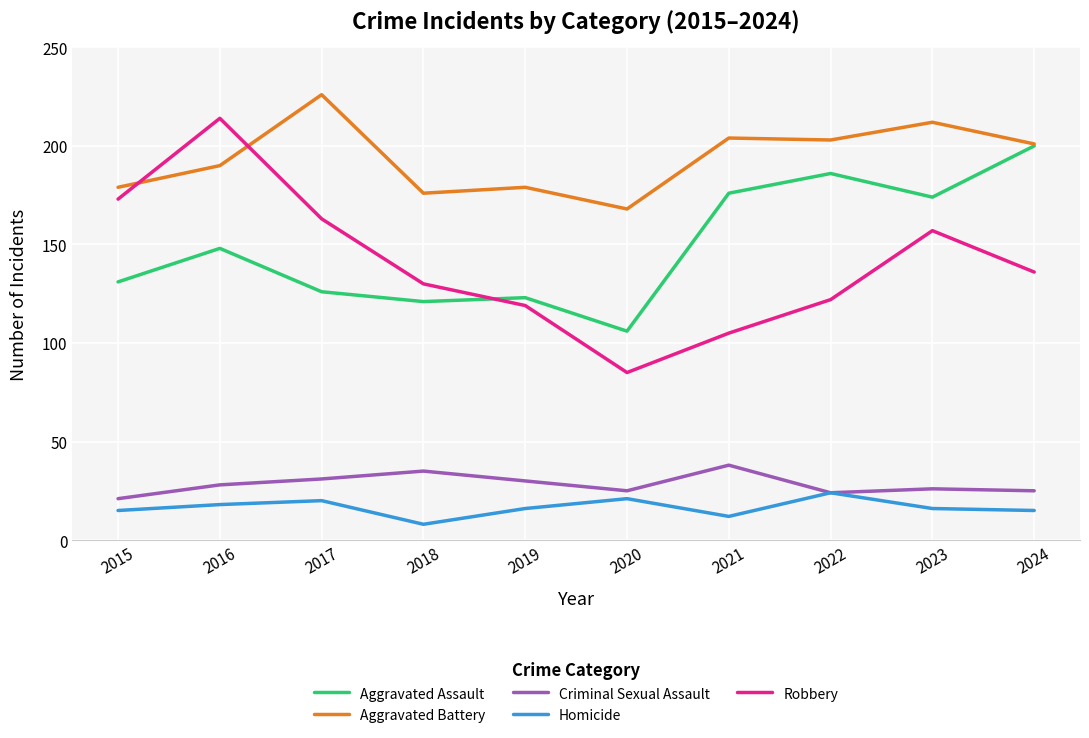

Does the chart display data point markers on the line(s)?

No